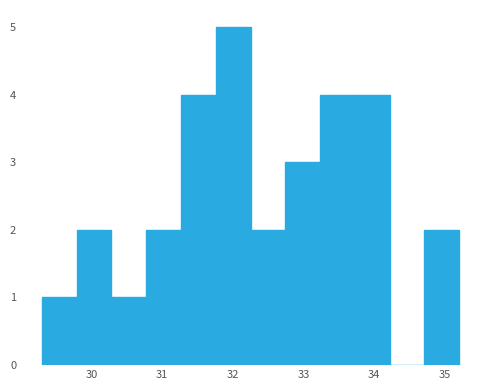

Reading left to right, list every bar in this chart as the range it spans on the x-axis followed by its height. Neither the bar edges nor the heights are printed on the chart, so give them approximately, as read against the axes.

29.3 to 29.8: 1
29.8 to 30.3: 2
30.3 to 30.8: 1
30.8 to 31.3: 2
31.3 to 31.8: 4
31.8 to 32.3: 5
32.3 to 32.7: 2
32.7 to 33.2: 3
33.2 to 33.7: 4
33.7 to 34.2: 4
34.2 to 34.7: 0
34.7 to 35.2: 2